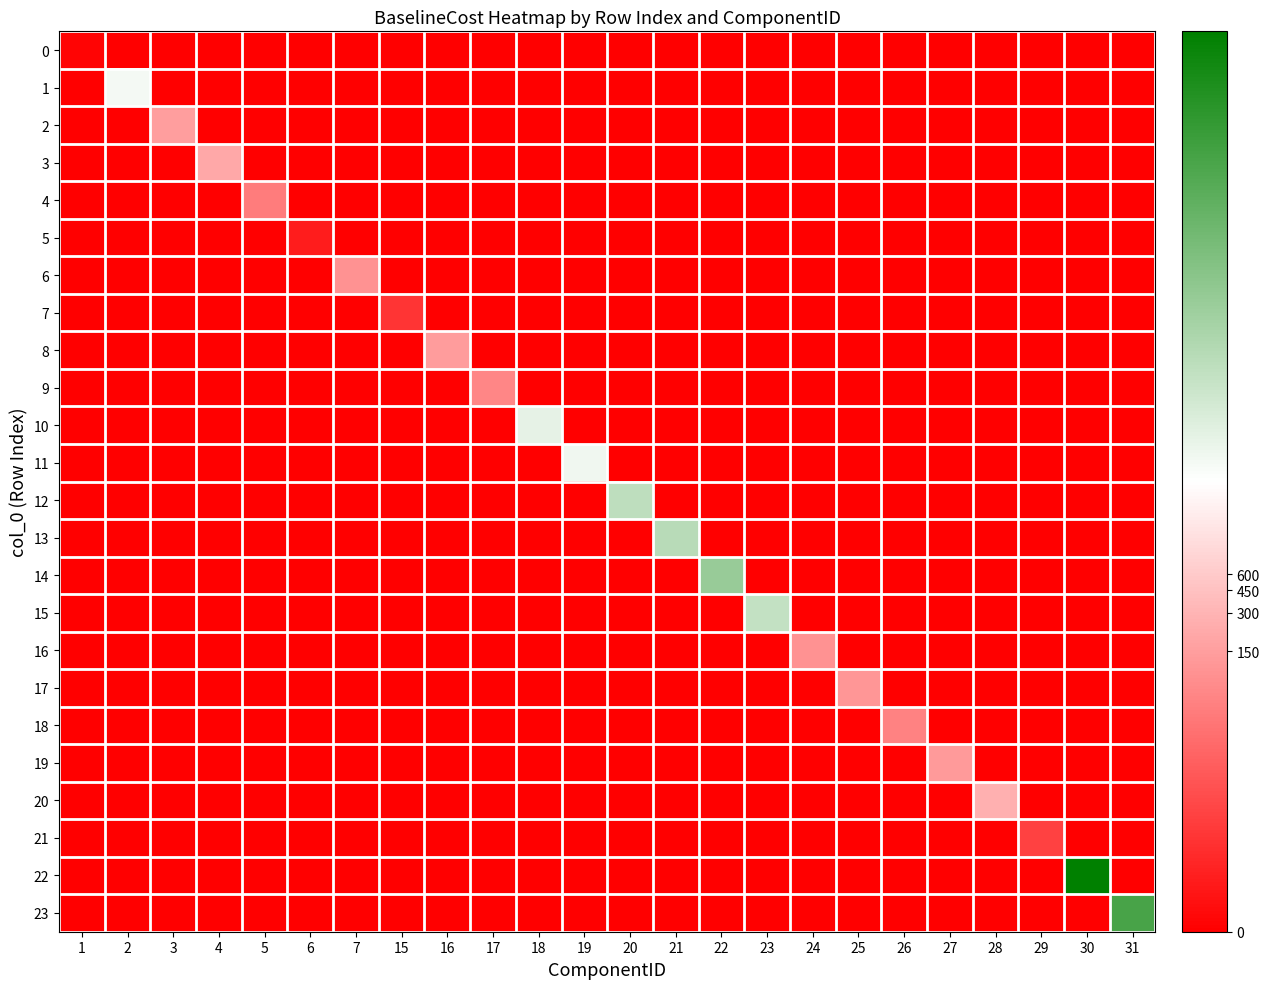

Rank the series by their maximum value, from highest to lowest.

22, 23, 14, 13, 12, 15, 10, 11, 1, 20, 3, 2, 8, 19, 17, 16, 6, 9, 18, 4, 21, 7, 5, 0